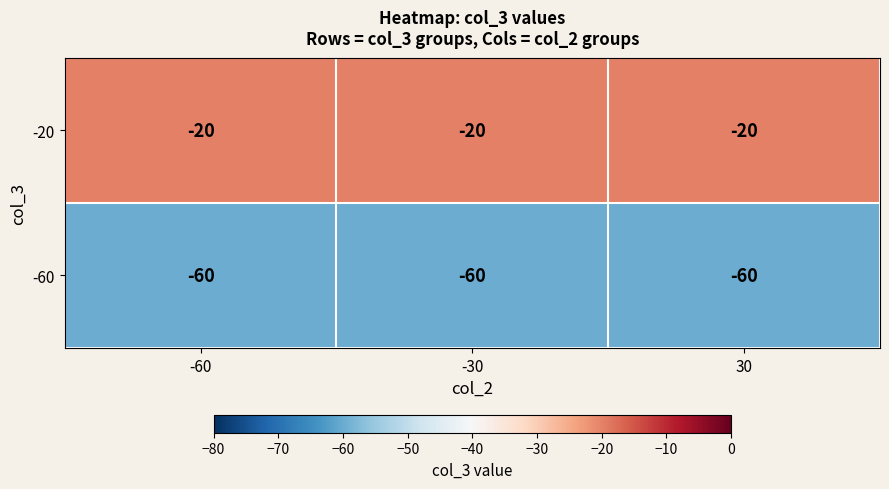

What is the lowest value of the -60 series?

-60